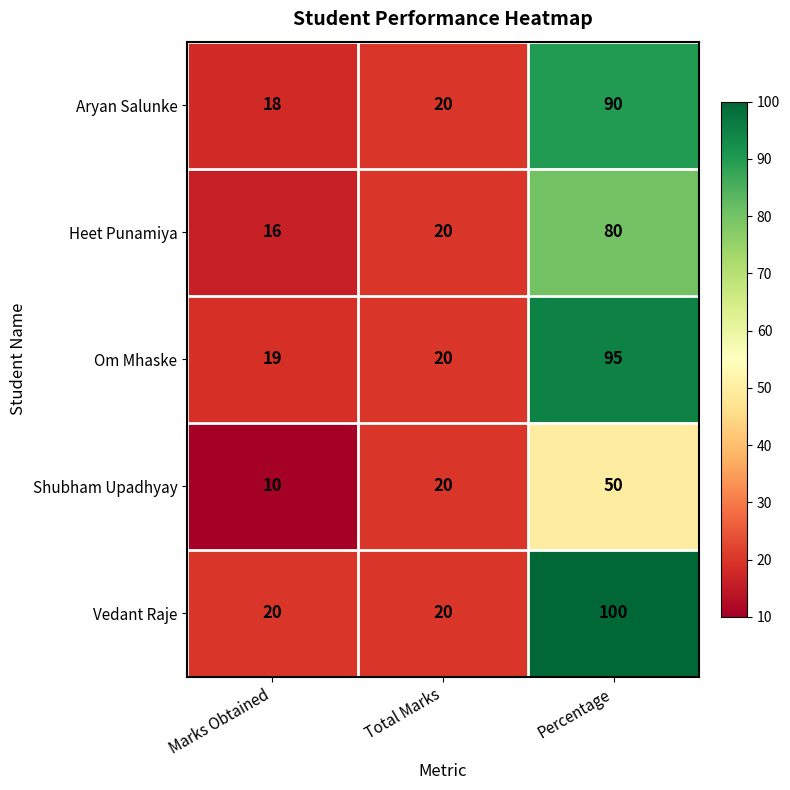

What is the approximate value of Shubham Upadhyay at Total Marks?

20